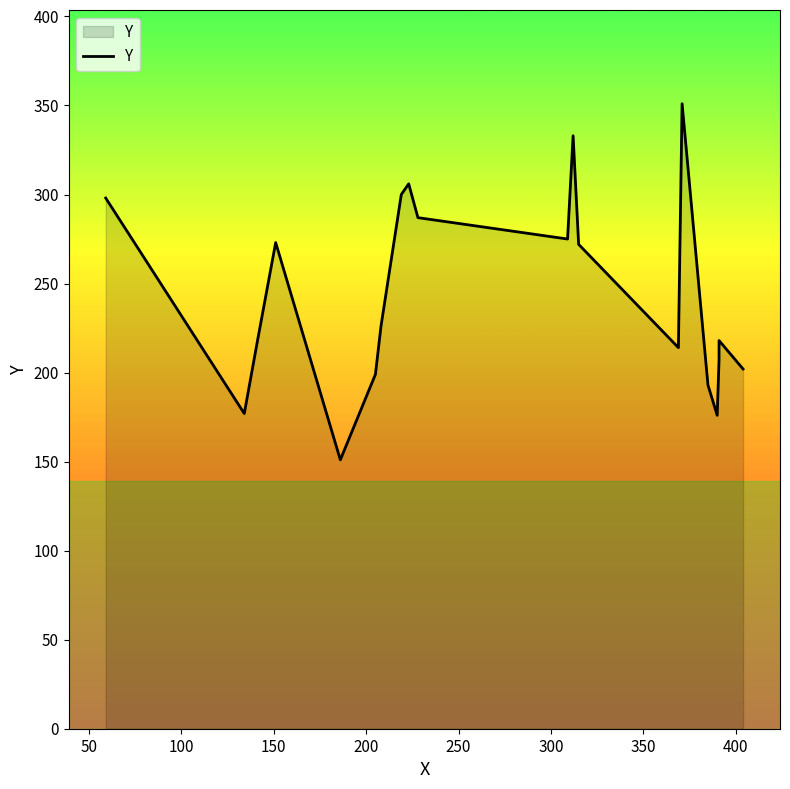

Reading left to right, extract all data points from this chart.

298	177	217	273	151	199	226	300	306	287	275	333	272	214	351	193	176	207	218	202